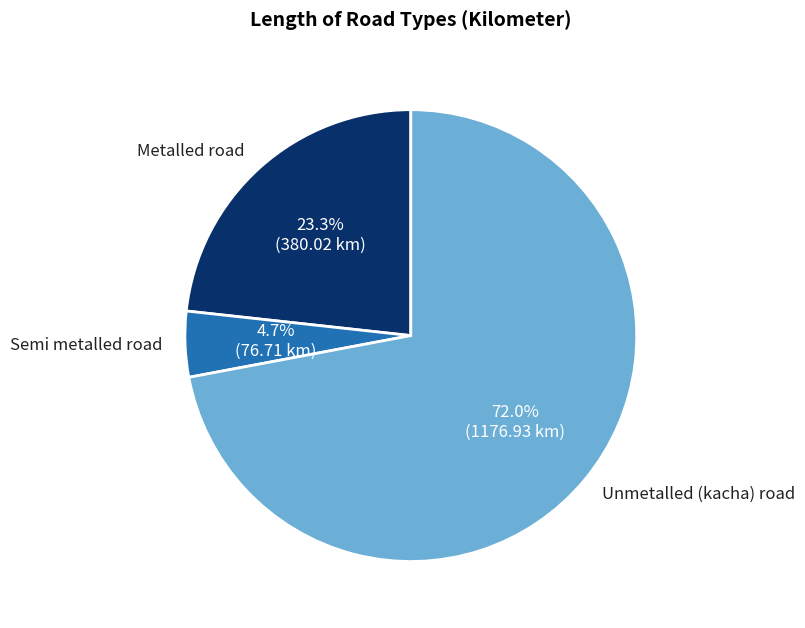

The Metalled road slice represents 31% of the pie. True or false?

False